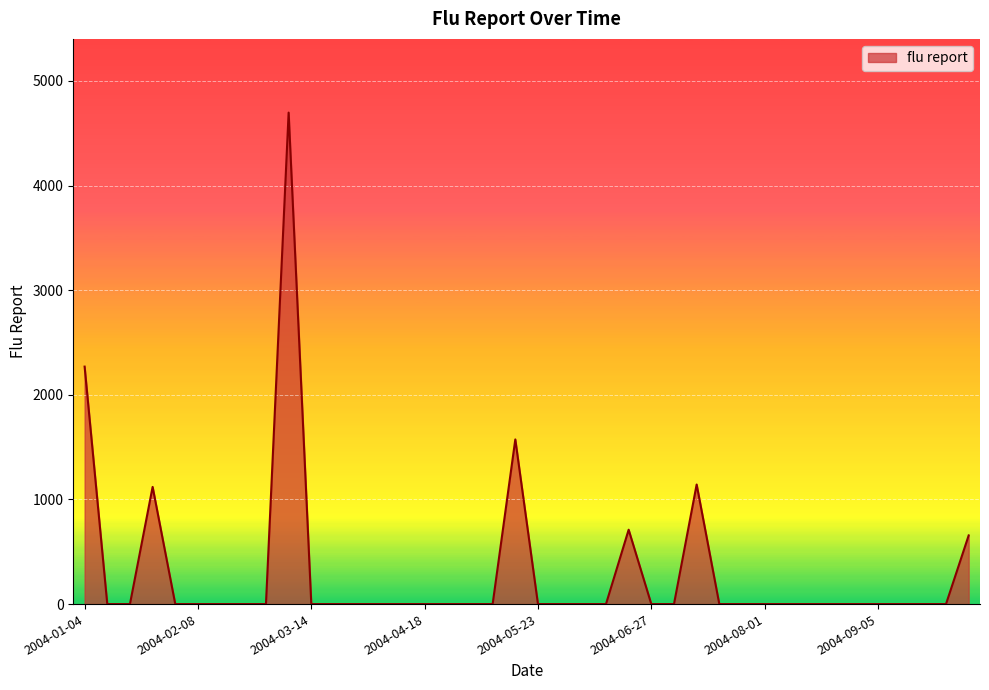

What is the difference between the maximum and minimum values?

4697.6